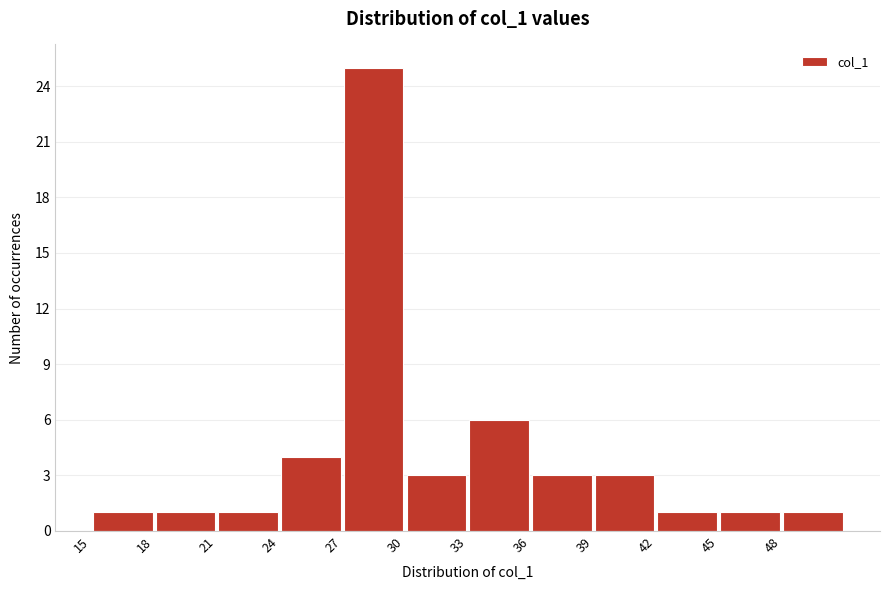

Reading left to right, transcribe this chart: for each bar, give the range it covers on the x-axis and its height. The values are not printed on the chart, so give them approximately, as read against the axis.

15 to 18: 1
18 to 21: 1
21 to 24: 1
24 to 27: 4
27 to 30: 25
30 to 33: 3
33 to 36: 6
36 to 39: 3
39 to 42: 3
42 to 45: 1
45 to 48: 1
48 to 51: 1